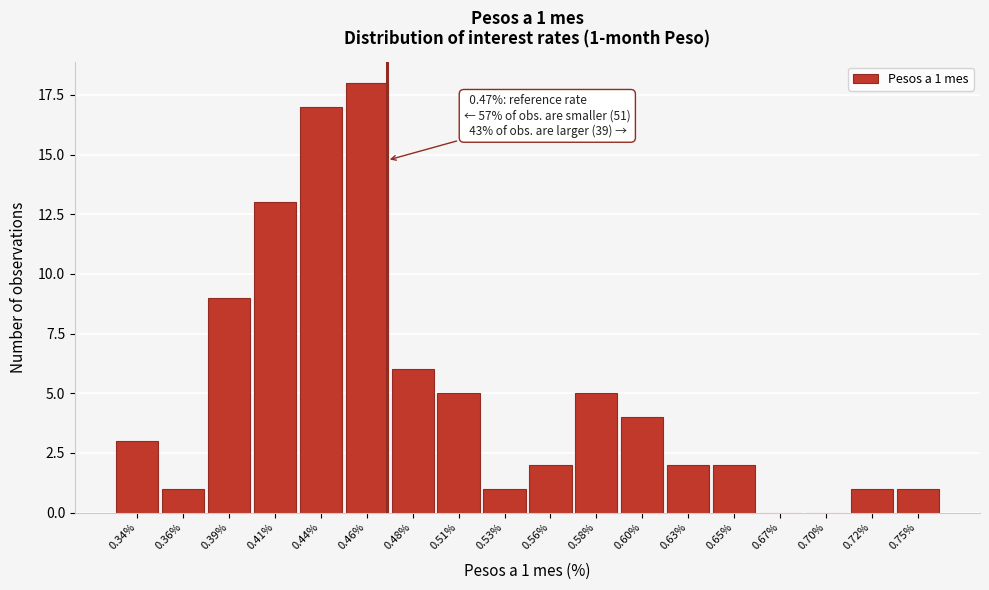

Reading left to right, what are all the values shown in this chart?

0.34%=3	0.36%=1	0.39%=9	0.41%=13	0.44%=17	0.46%=18	0.48%=6	0.51%=5	0.53%=1	0.56%=2	0.58%=5	0.60%=4	0.63%=2	0.65%=2	0.67%=0	0.70%=0	0.72%=1	0.75%=1